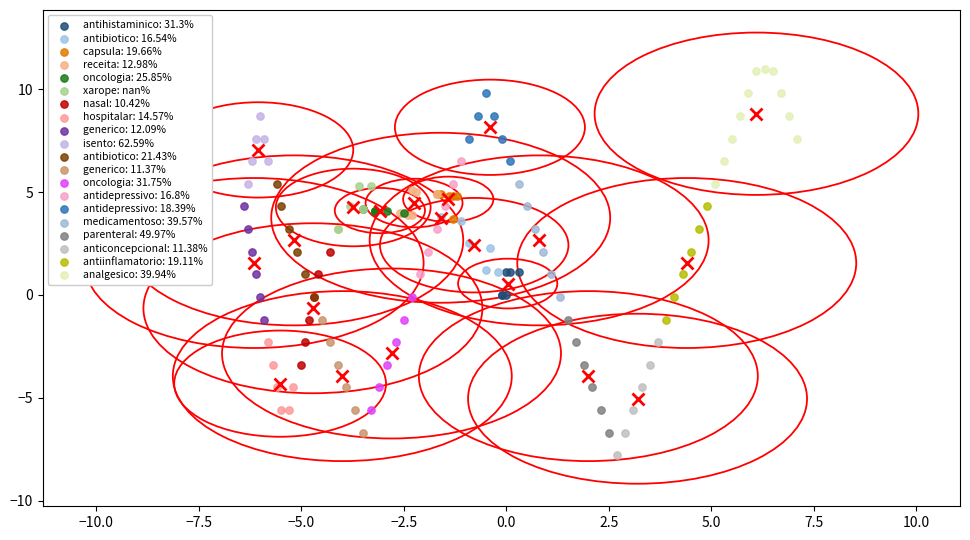

Which series reaches the maximum Y coordinate?

analgesico: 39.94%